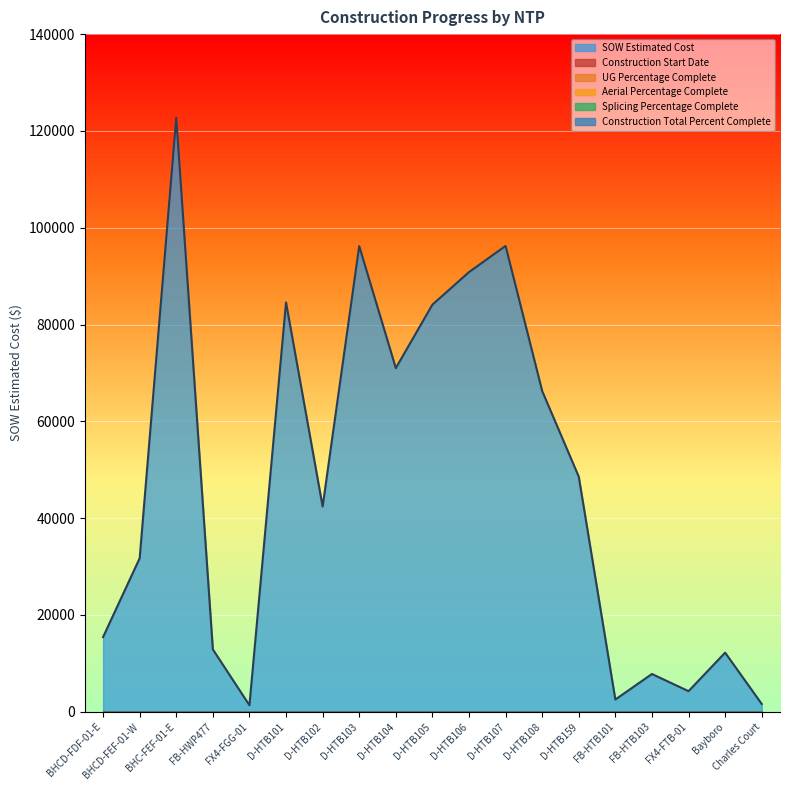

At which category is the sum across all series the highest?

BHC-FEF-01-E